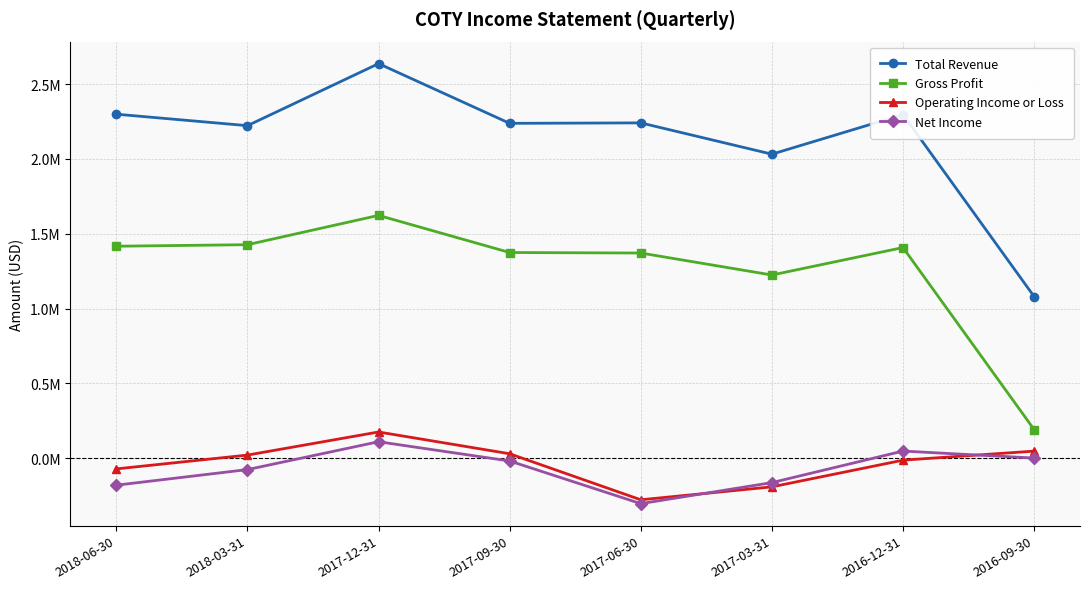

True or false: Net Income has more than 1 interior local peaks.

True